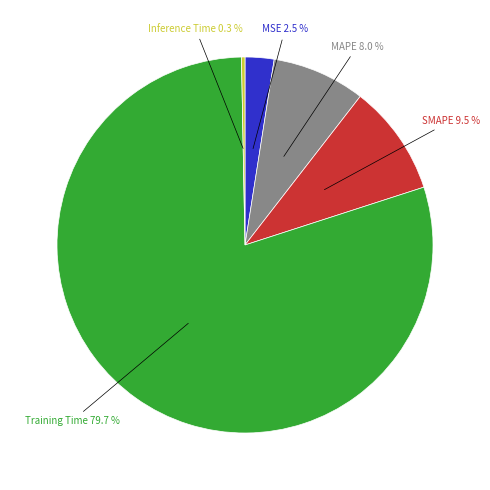

Is there any slice that represents more than half of the pie?

Yes